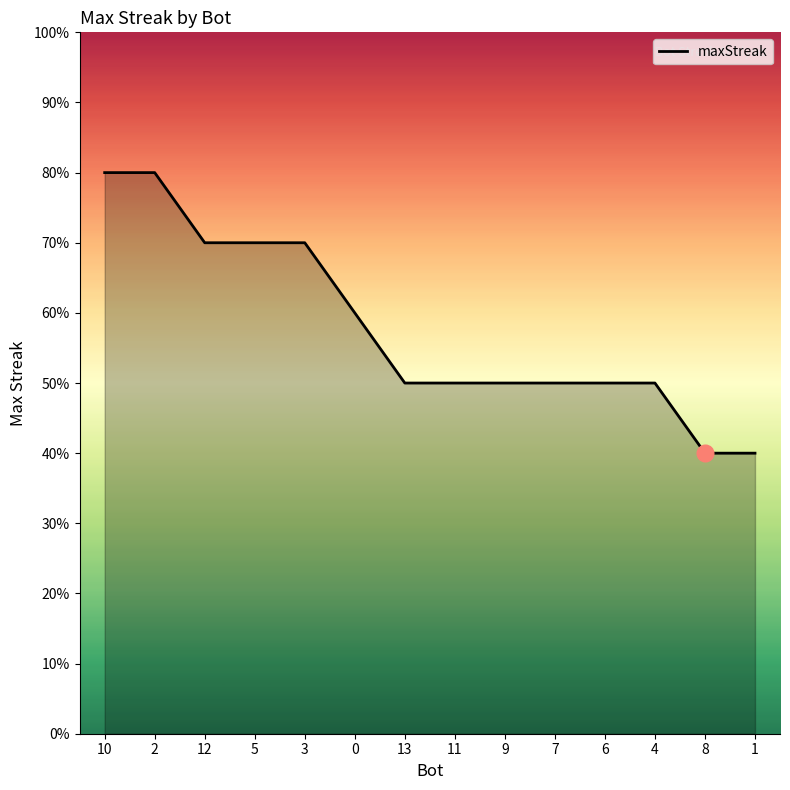

Which has a higher value, 6 or 2?

2